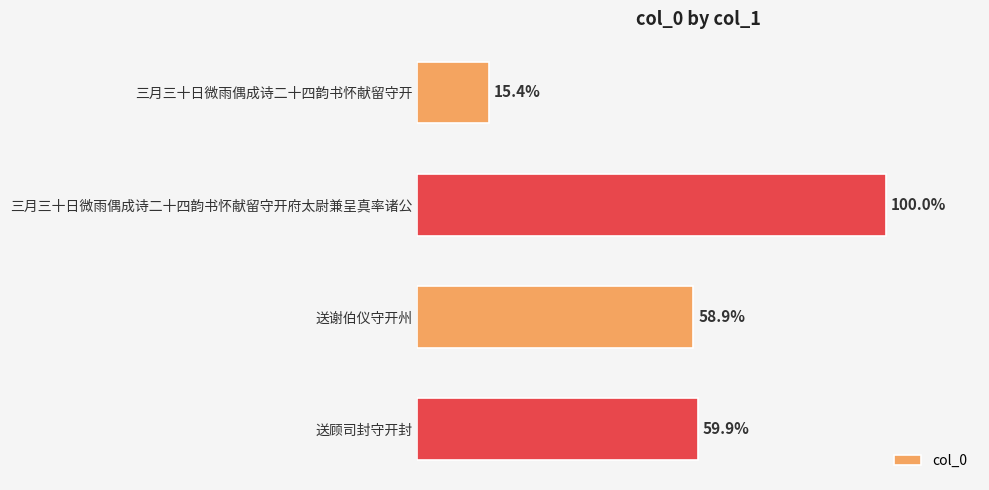

What is the sum of all values?

2036890